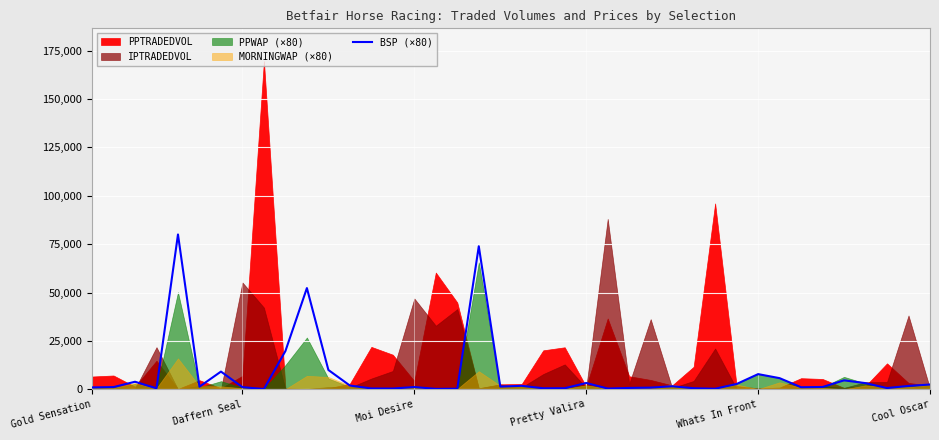

What is the sum of all values?

302524.0